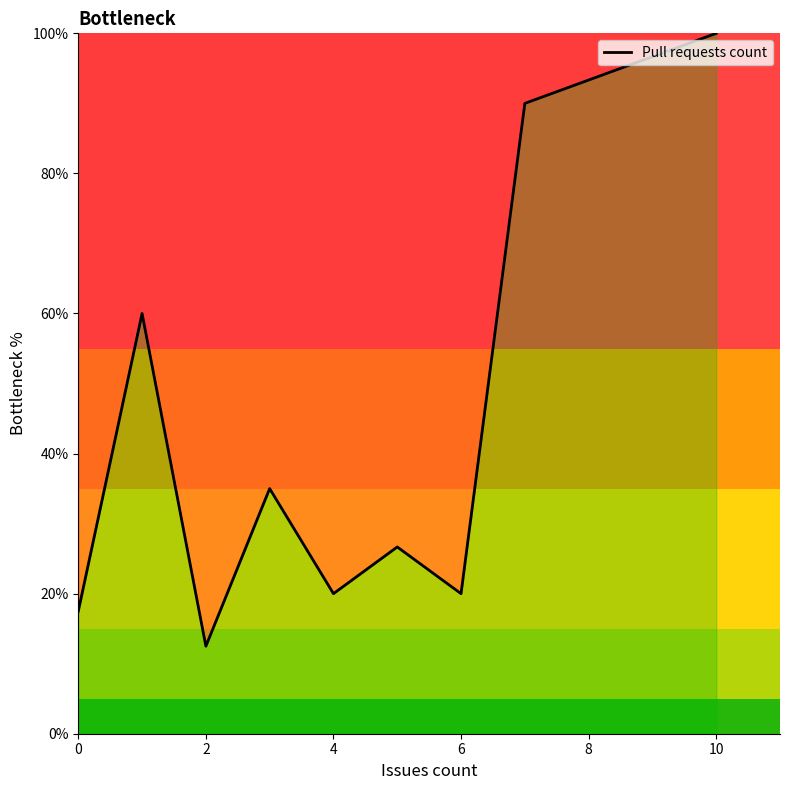

True or false: there are more than 2 points higher than both neighbors.

True